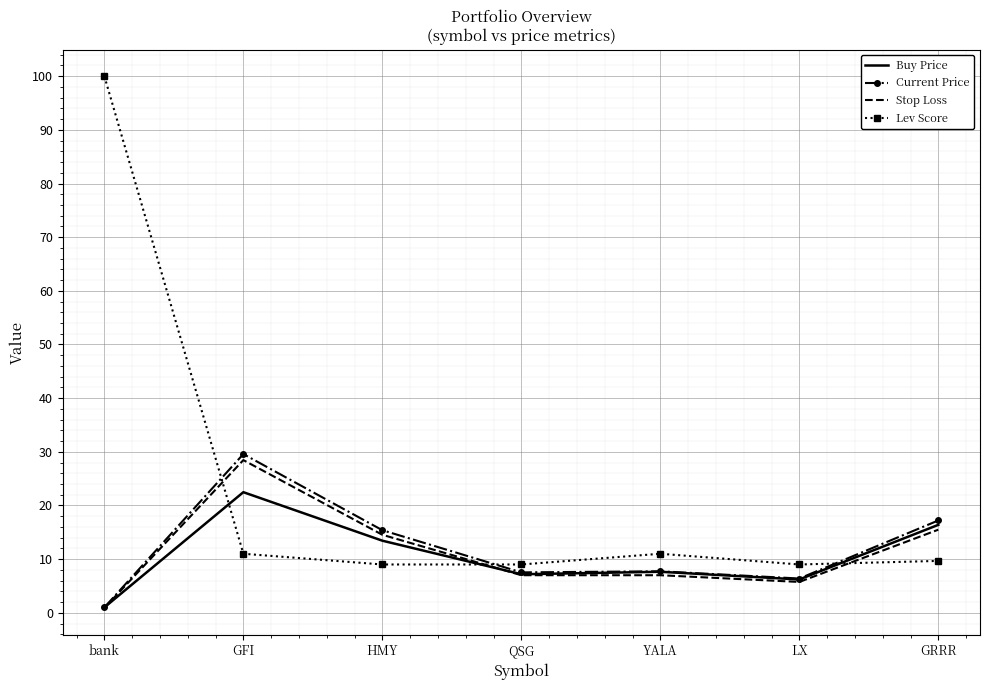

What are all the series names shown in the legend?

Buy Price, Current Price, Stop Loss, Lev Score